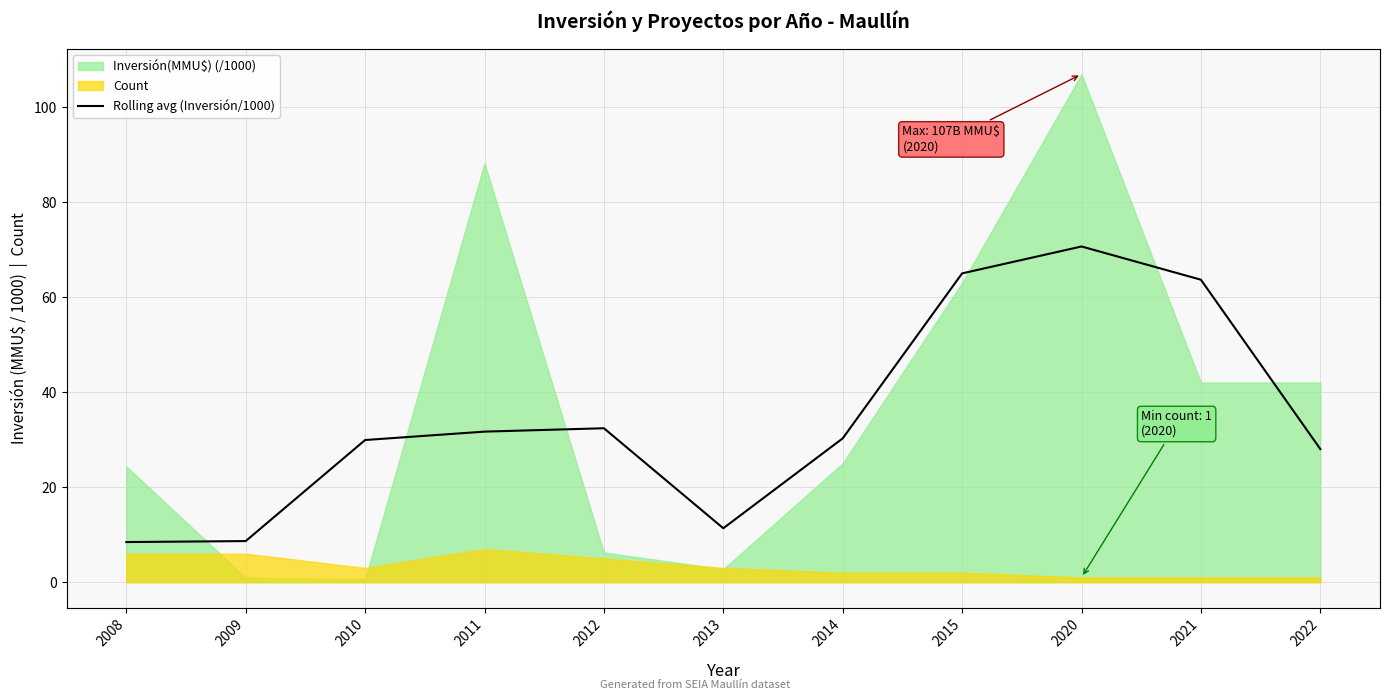

Is it true that the value at 2010 is 29.9?

True